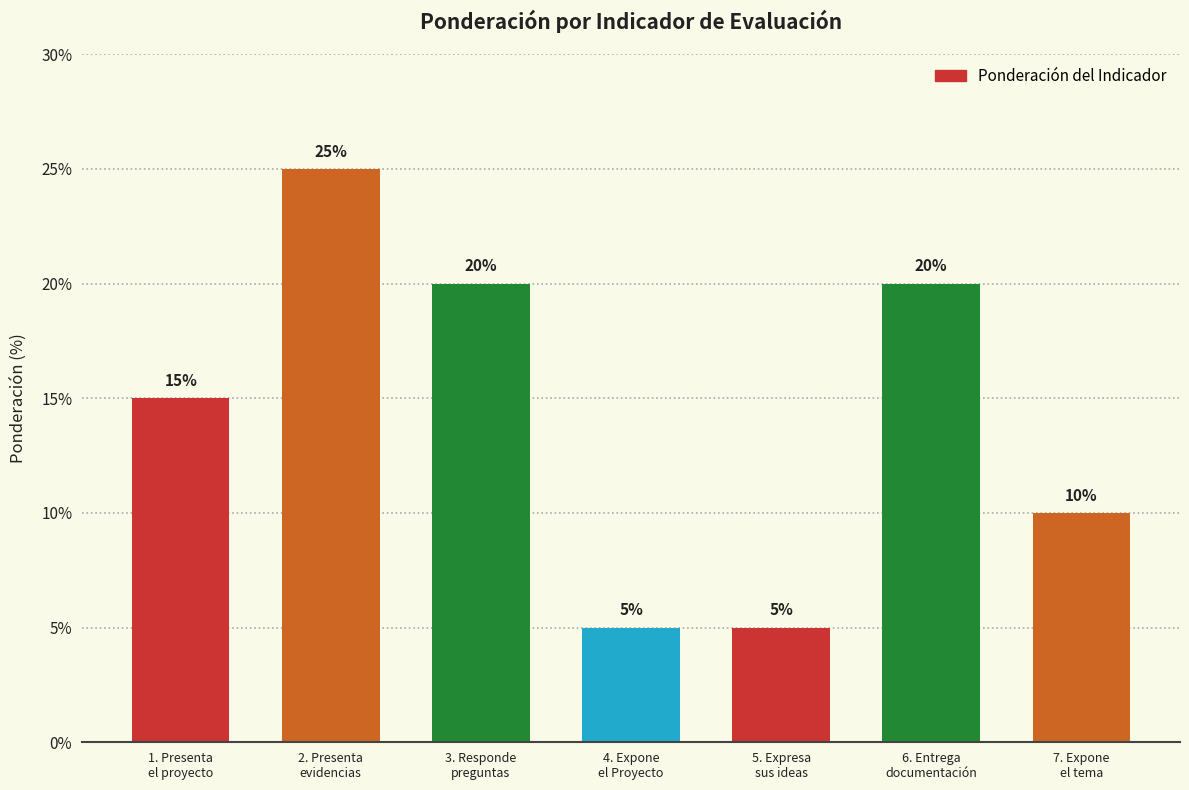

How many distinct data groups are displayed?

1